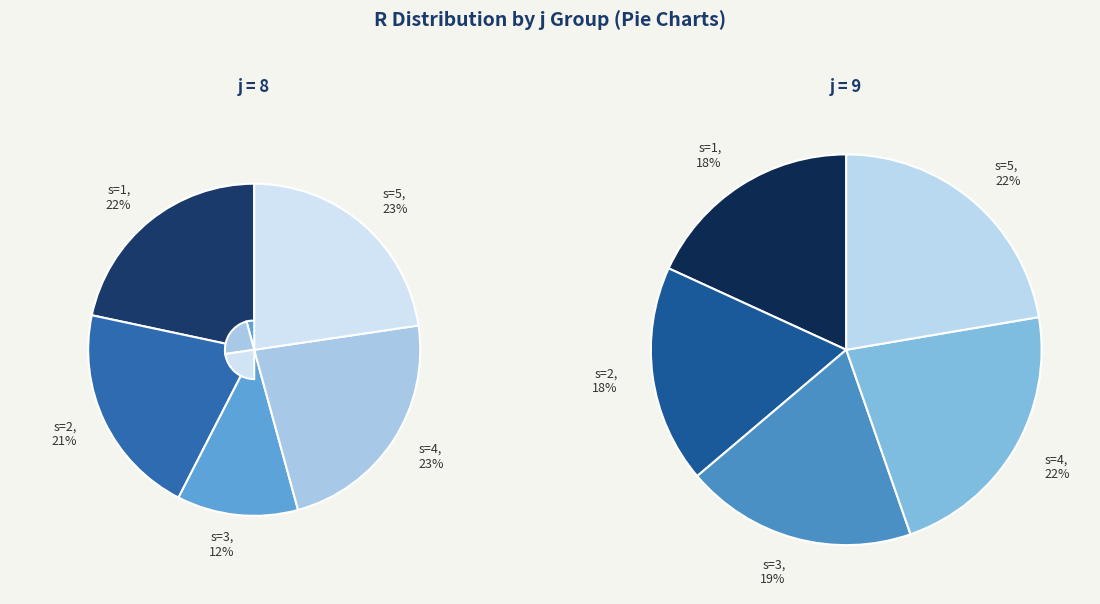

Is s=5 the majority of the pie?

No